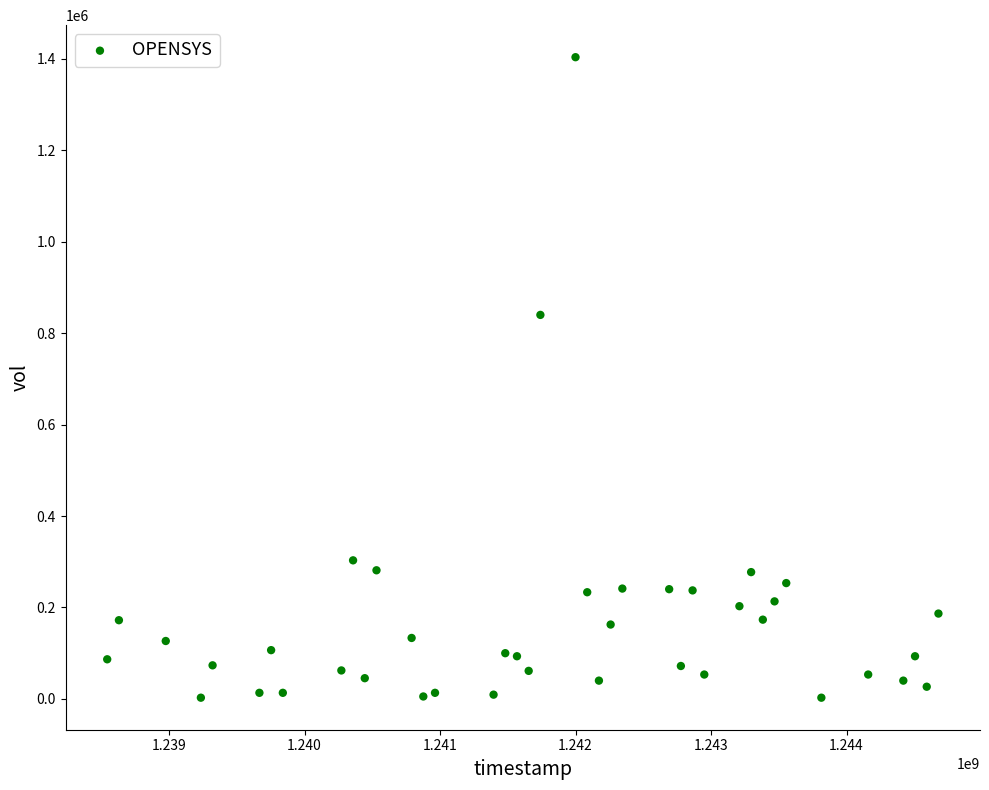

What is the range of Y values (max minus min)?

1400800